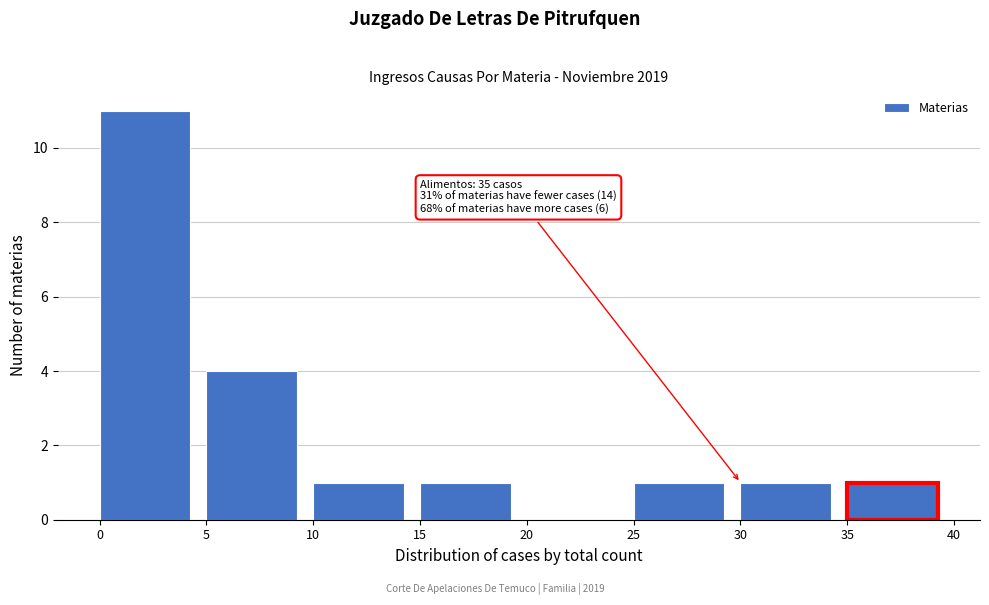

Which range on the x-axis has the tallest bar?

0 to 5